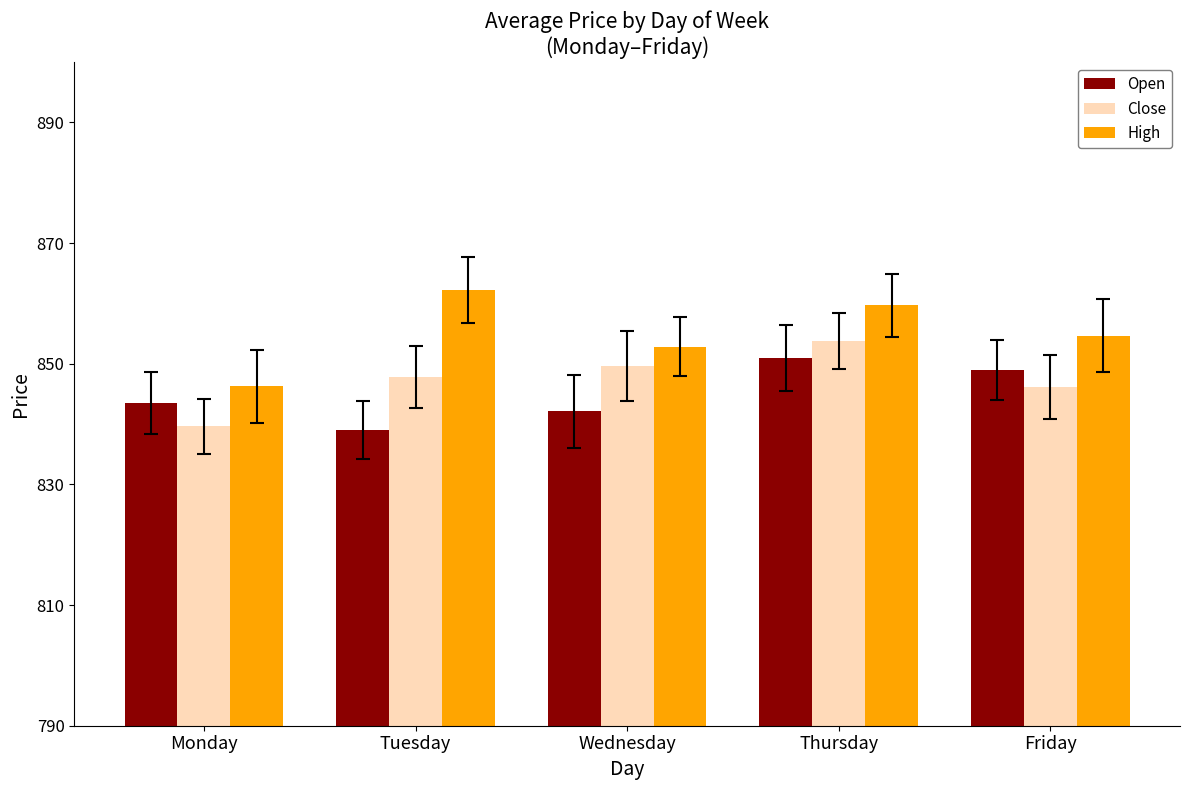

Rank the categories by High value from lowest to highest.

Monday, Wednesday, Friday, Thursday, Tuesday